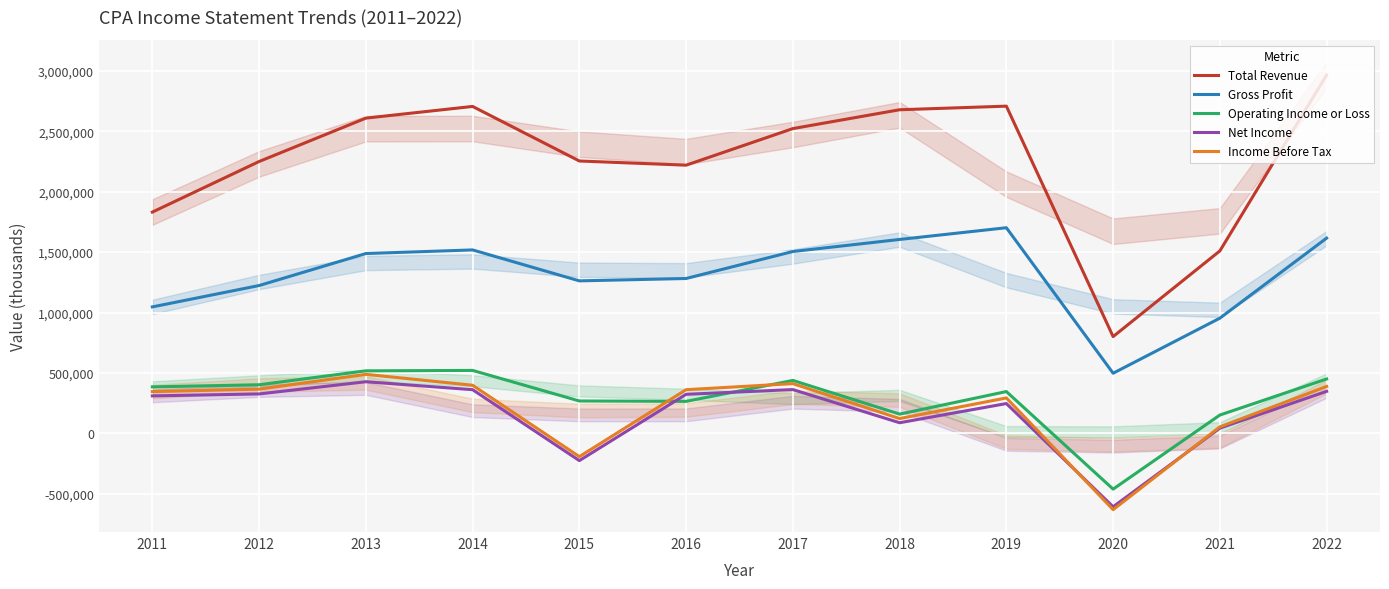

What are all the series names shown in the legend?

Total Revenue, Gross Profit, Operating Income or Loss, Net Income, Income Before Tax